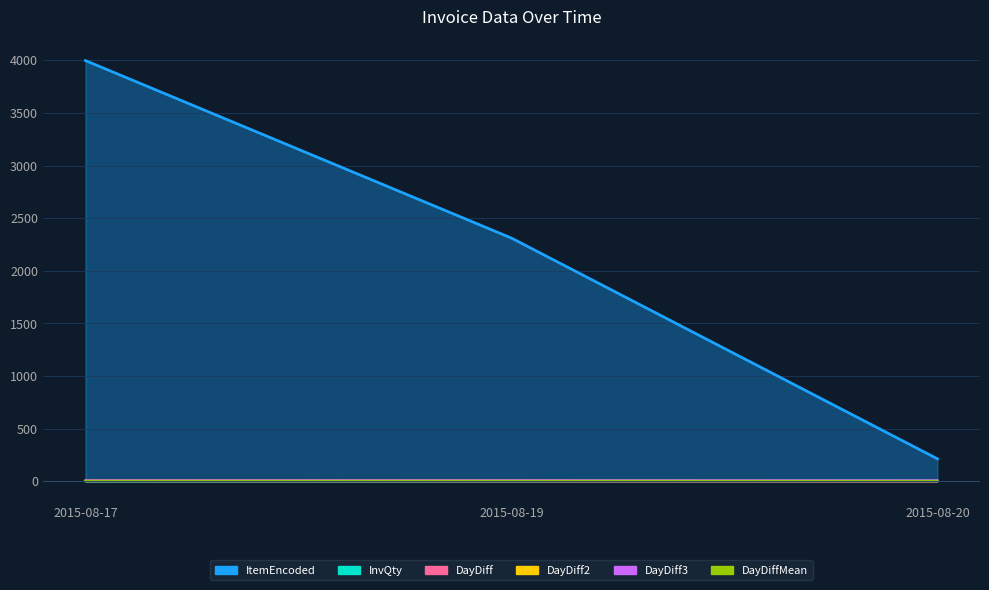

What is the sum of all DayDiff3 values?

23